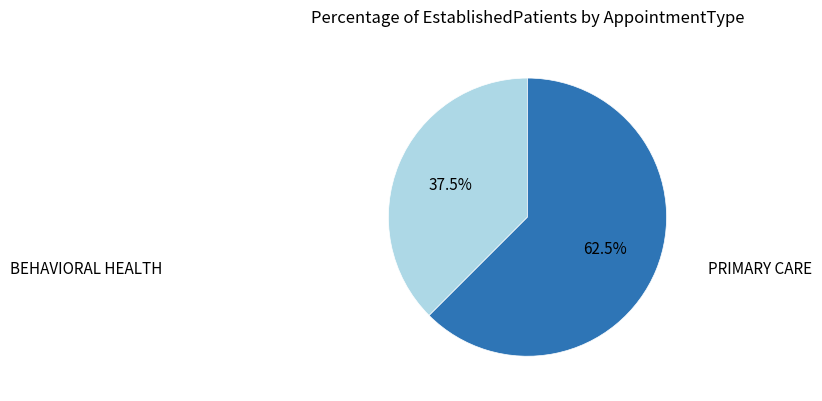

Rank the categories by value from lowest to highest.

BEHAVIORAL HEALTH, PRIMARY CARE